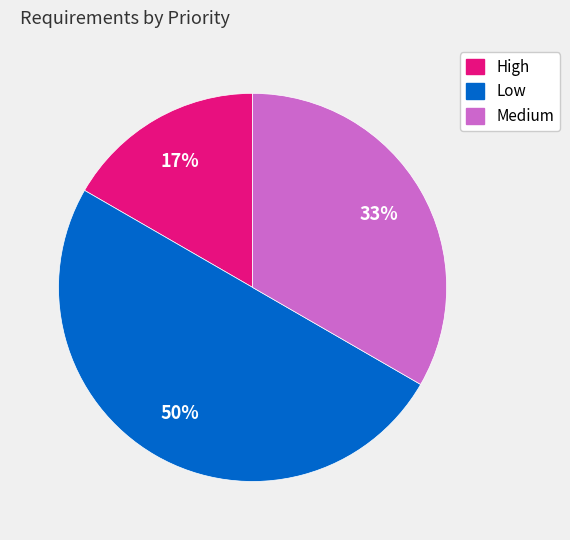

Approximately how many times larger is the value at High compared to Low?

0.3